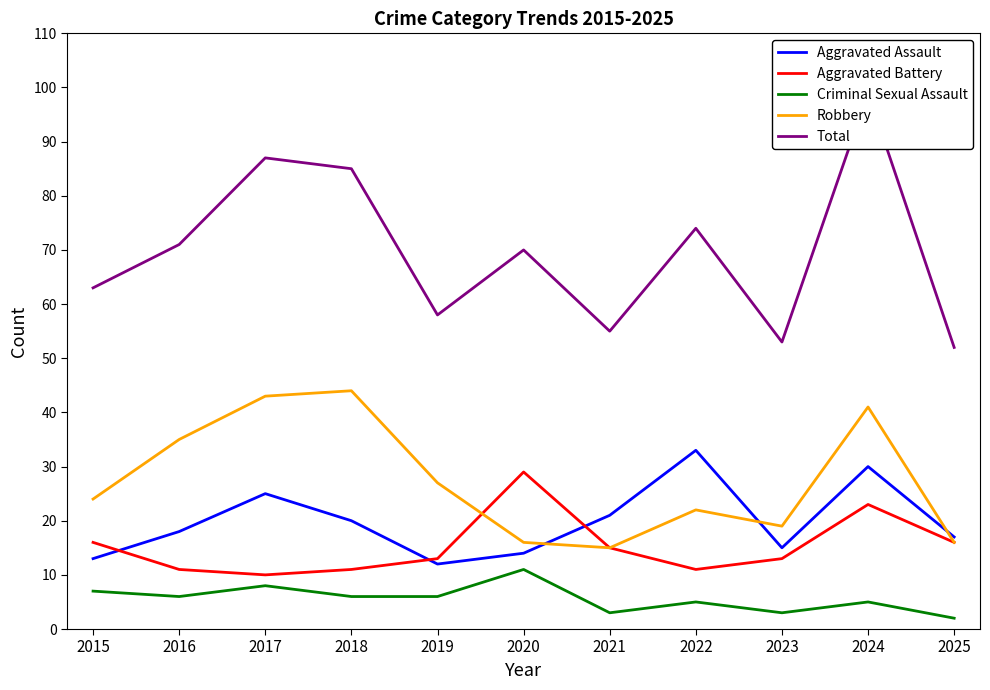

What is the value of the Criminal Sexual Assault point at the 9th from the left?

3